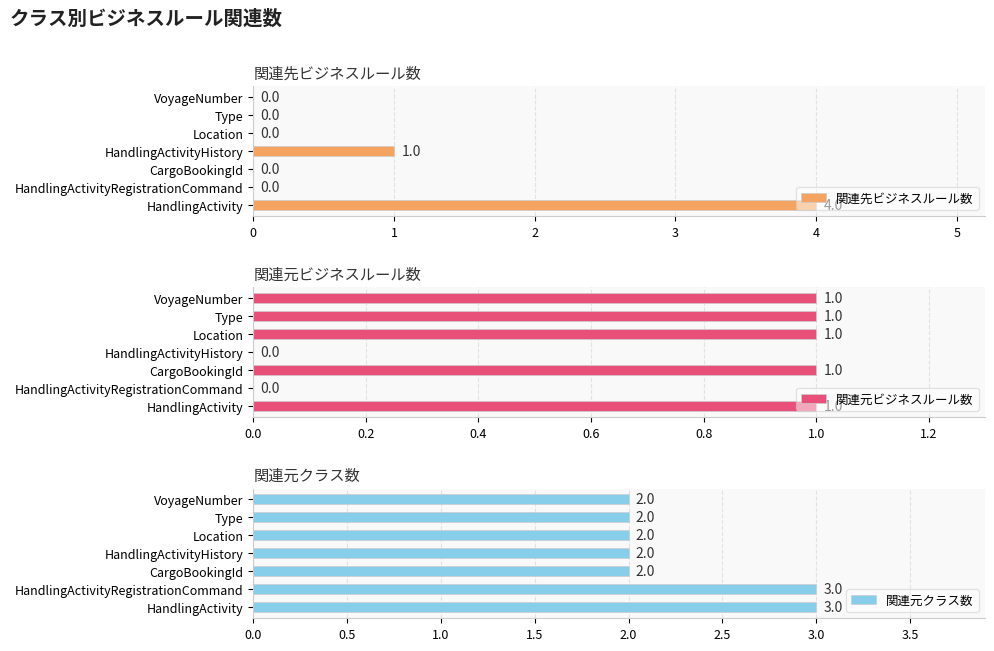

Count the number of categories in the chart.

7